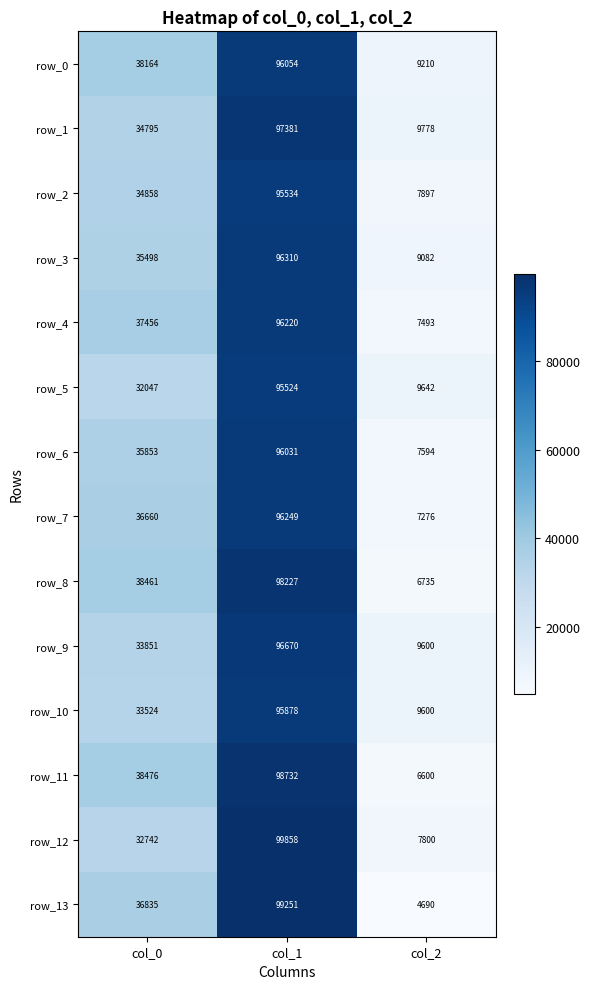

What is the lowest value of the row_2 series?

7897